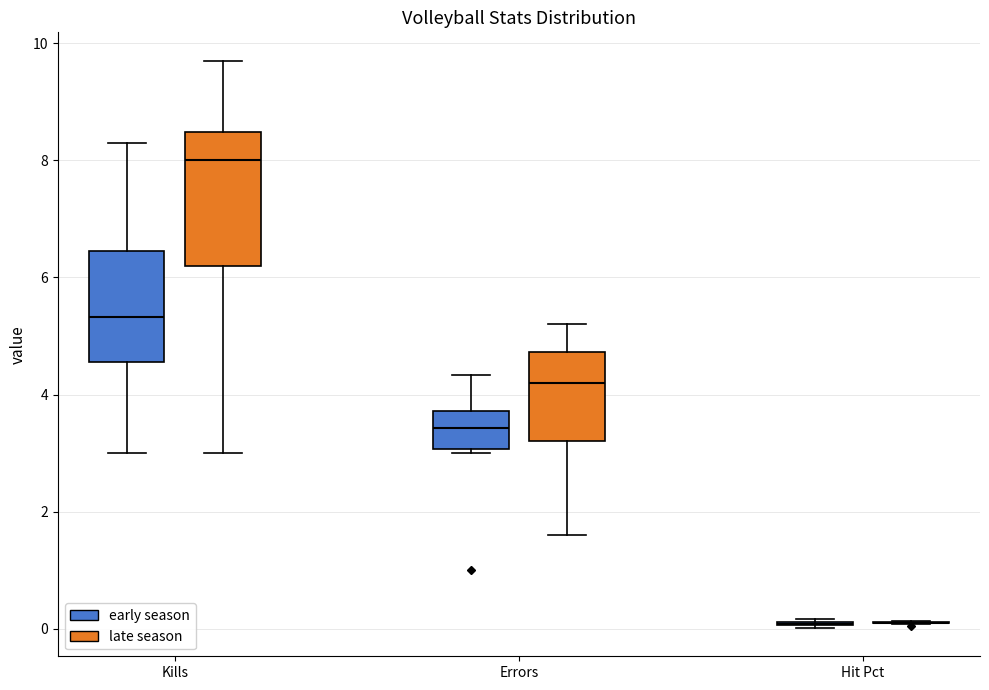

Reading left to right, read every box against the y-axis: the position of its median line, the range the box covers, and the ends of its whiskers. The values are not printed on the chart, so give them approximately, as read against the axis.

Kills (early season): median 5.4, box 4.6 to 6.4, whiskers 3.0 to 8.4
Kills (late season): median 8.0, box 6.2 to 8.4, whiskers 3.0 to 9.8
Errors (early season): median 3.4, box 3.0 to 3.8, whiskers 3.0 (just below the box's lower edge) to 4.4
Errors (late season): median 4.2, box 3.2 to 4.8, whiskers 1.6 to 5.2
Hit Pct (early season): box collapsed to a line at 0.0, whiskers 0.0 to 0.2
Hit Pct (late season): box collapsed to a line at 0.2, whiskers 0.0 to 0.2